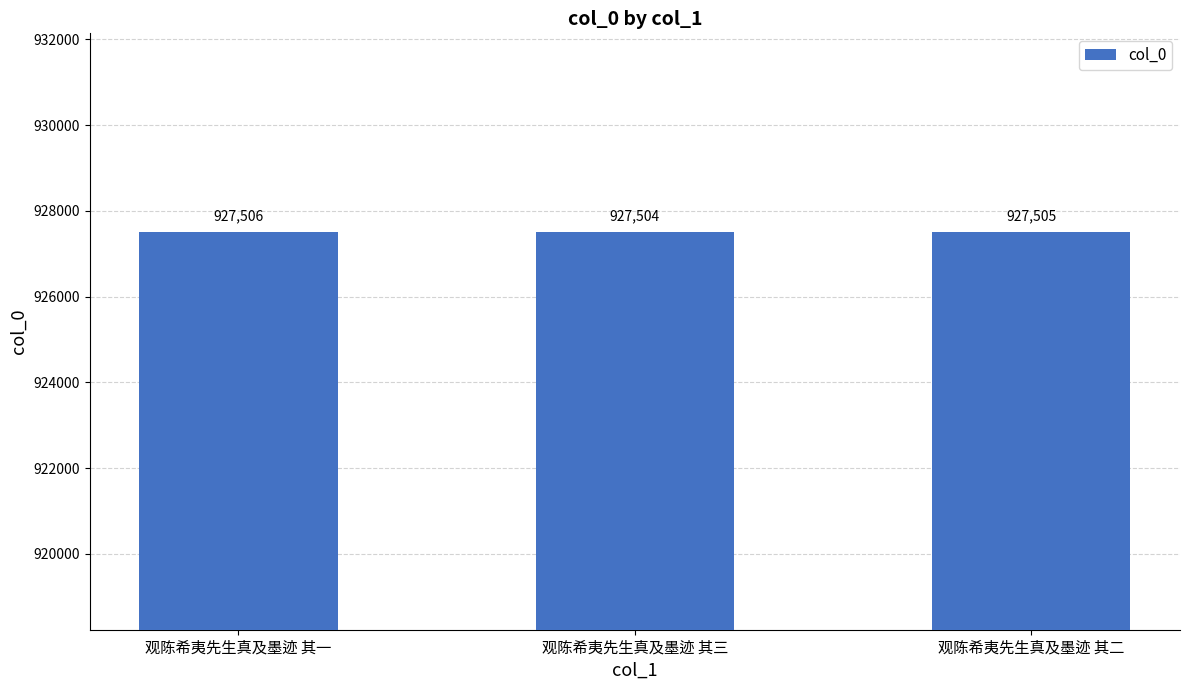

What is the value of the 1st bar from the left?

927506